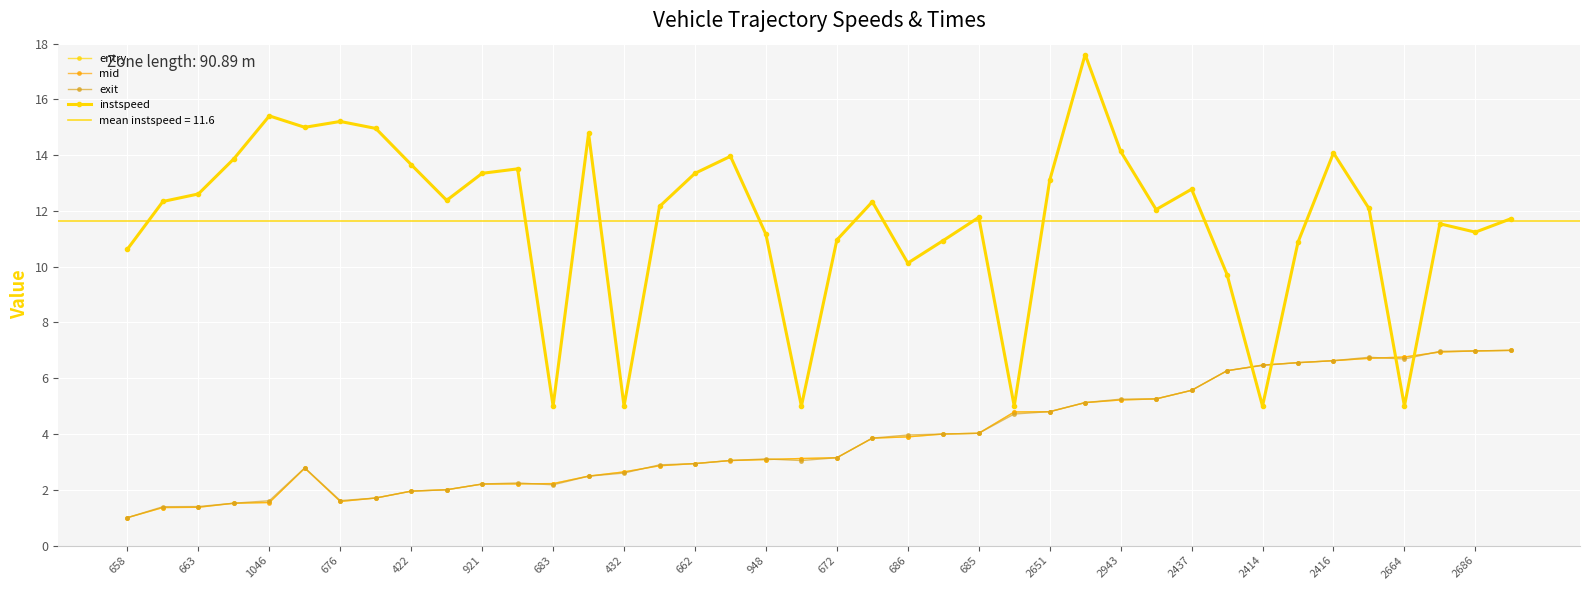

What is the difference between the exit values at 2416 and 32?

3.4